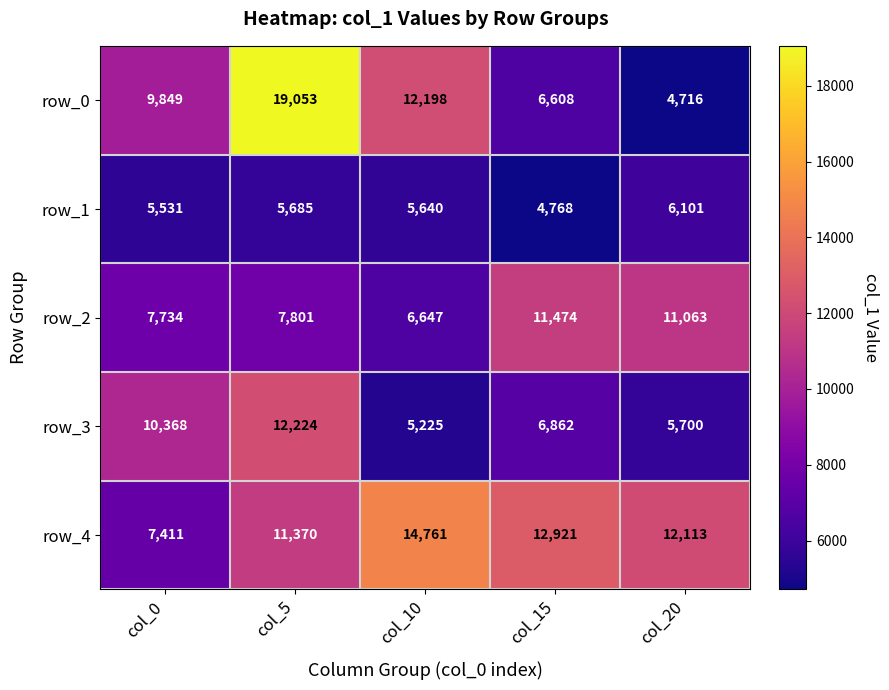

What is the difference between the row_0 values at col_15 and col_0?

3241